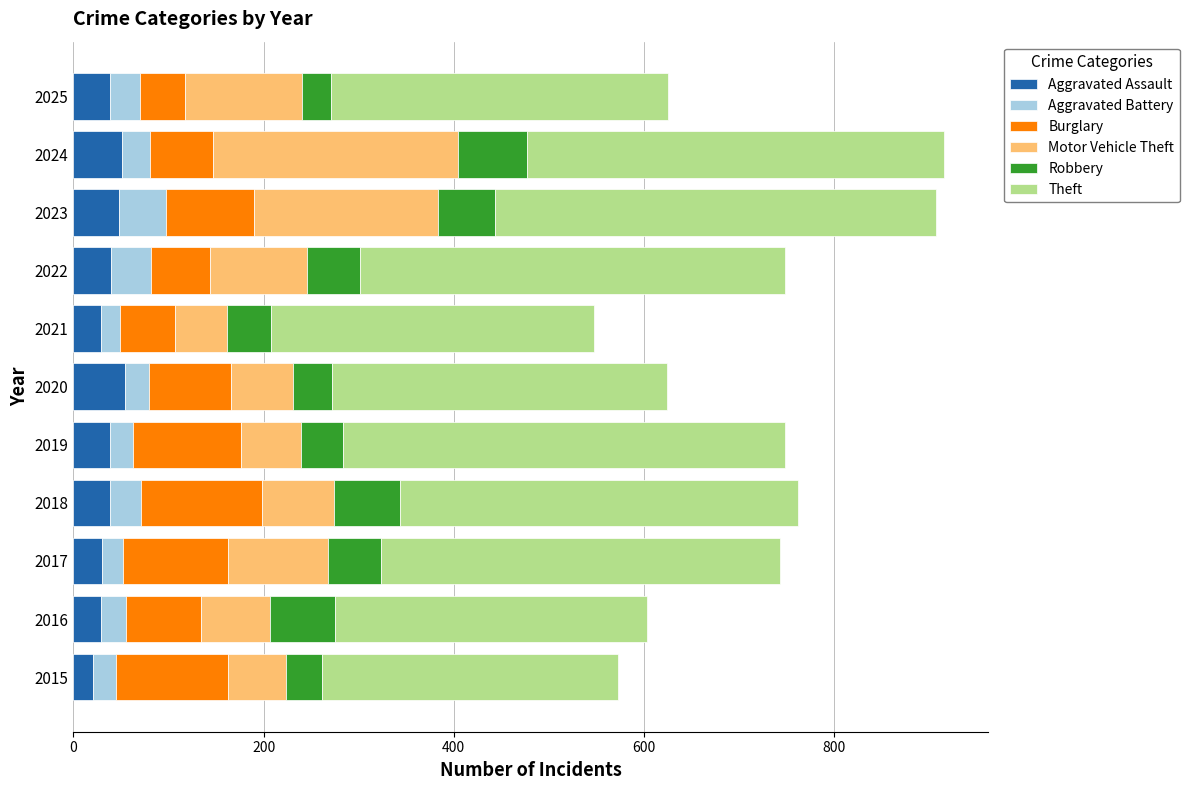

The Aggravated Assault series shows 54 at 2020. True or false?

True